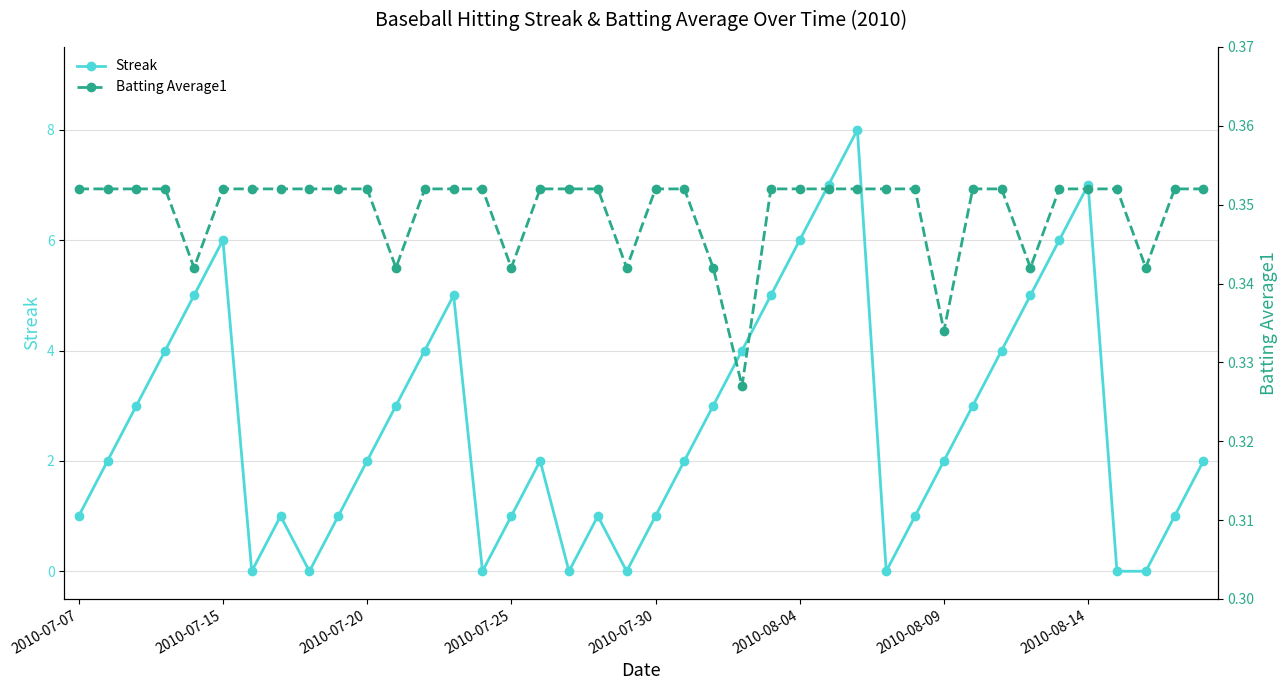

What is the sum of all Batting Average1 values?

14.0